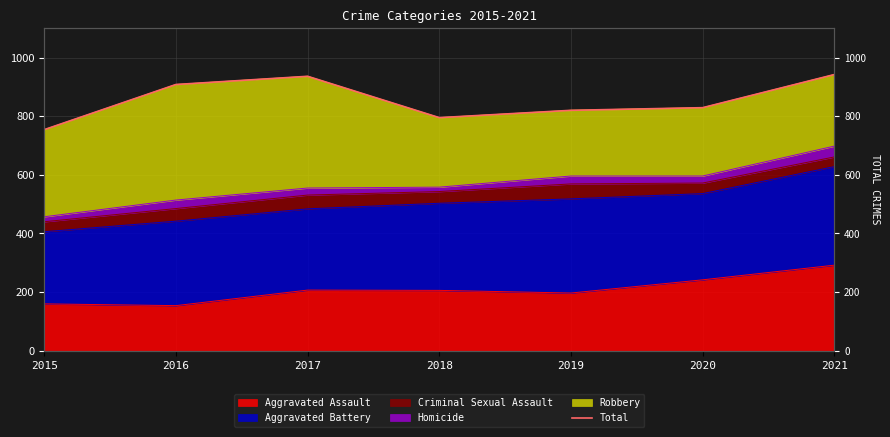

Which category has the highest value across all series?

2021